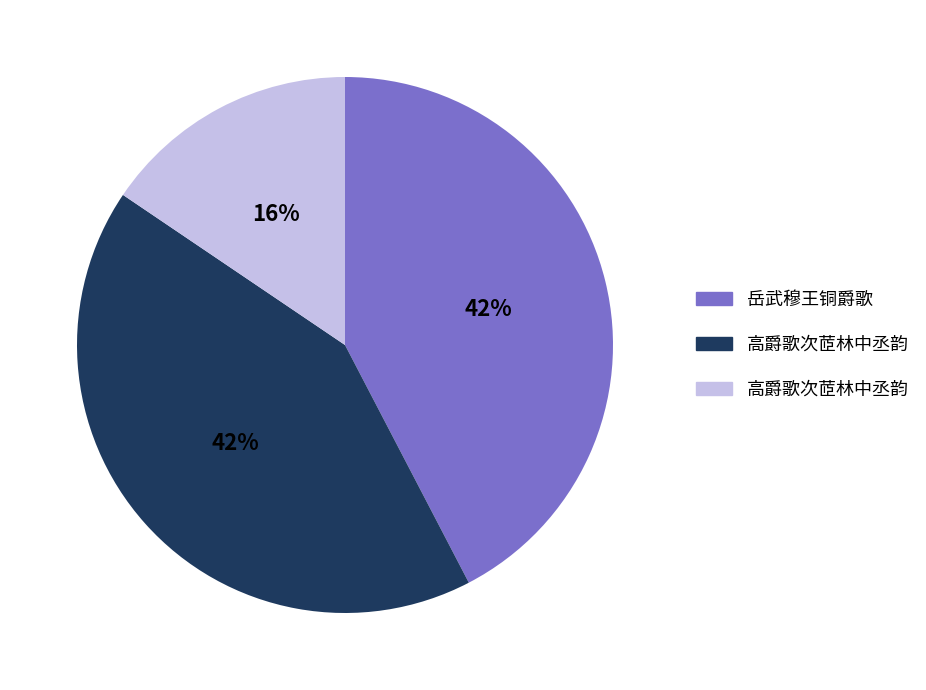

Is there a majority slice in this chart?

No